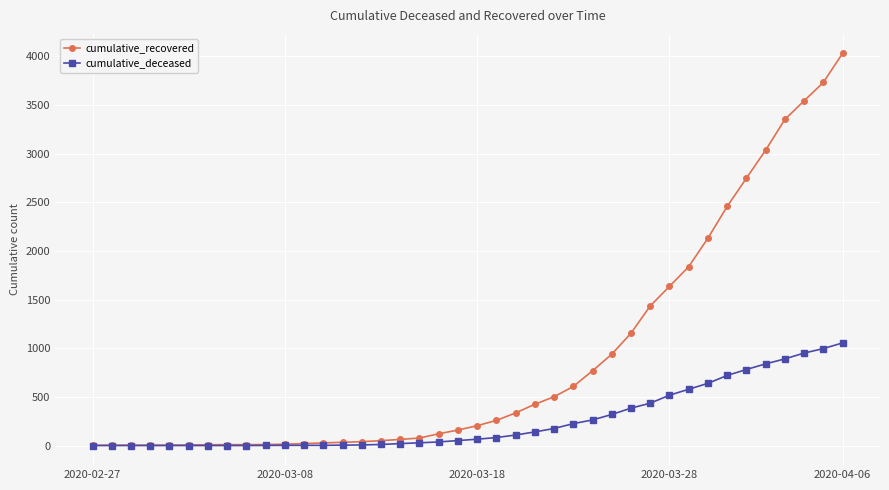

Which series has the largest total across all categories?

cumulative_recovered